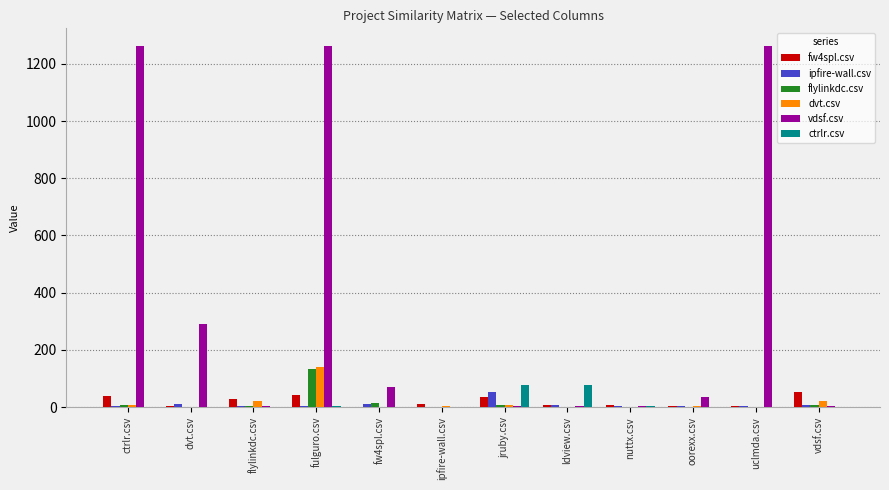

Is the value of ctrlr.csv at ipfire-wall.csv greater than the value of ipfire-wall.csv at jruby.csv?

No